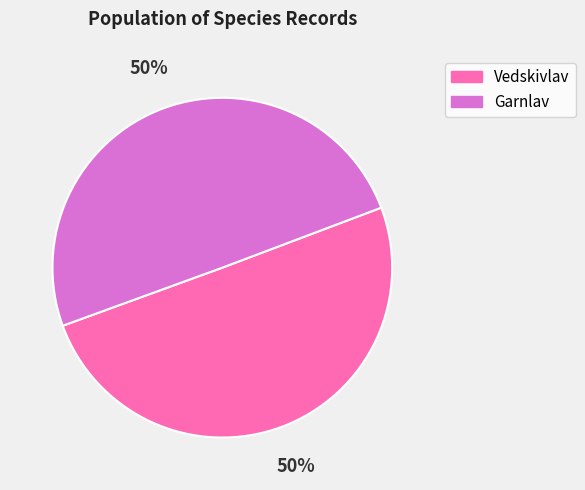

To the nearest percent, what is the average slice percentage?

50%